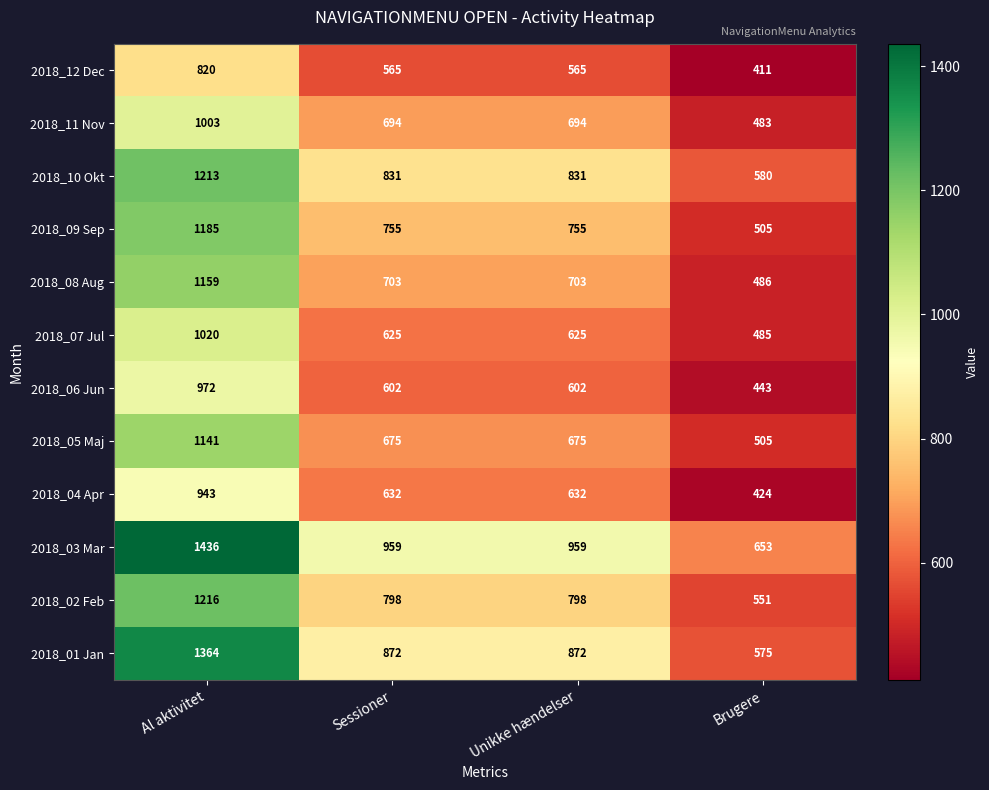

How many data points does each series have?

4